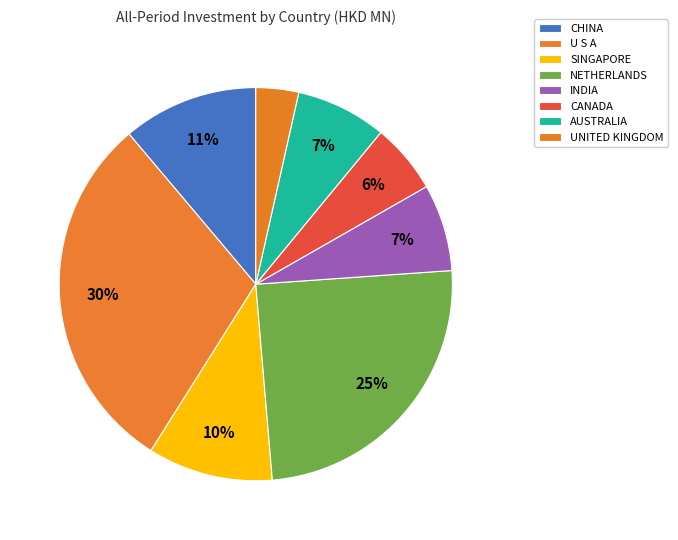

Is there a majority slice in this chart?

No